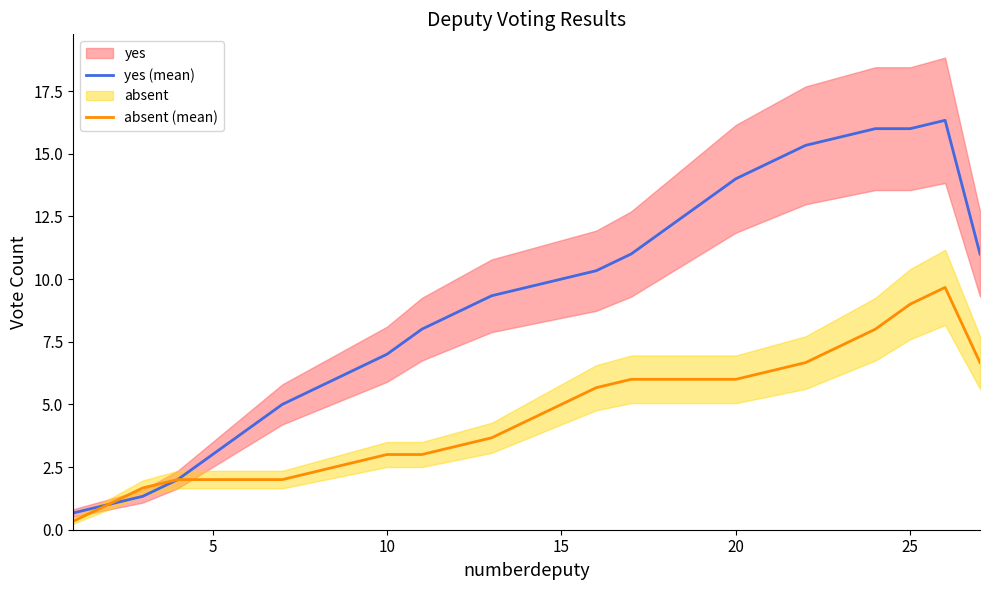

What is the difference between the second highest and minimum values in the yes (mean) series?

15.3